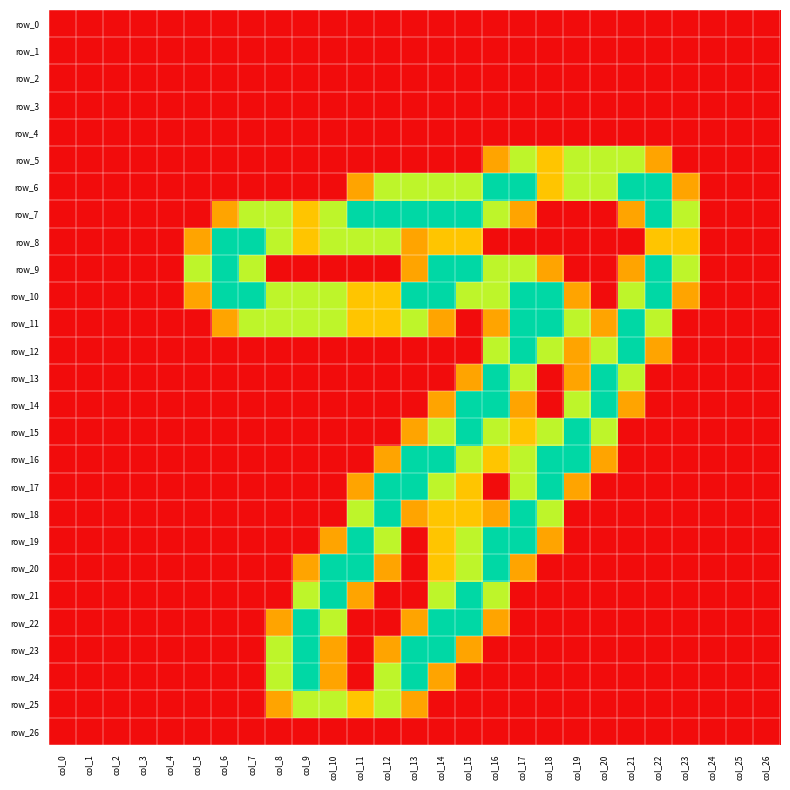

What is the difference between the highest and lowest values at col_9?

2.0